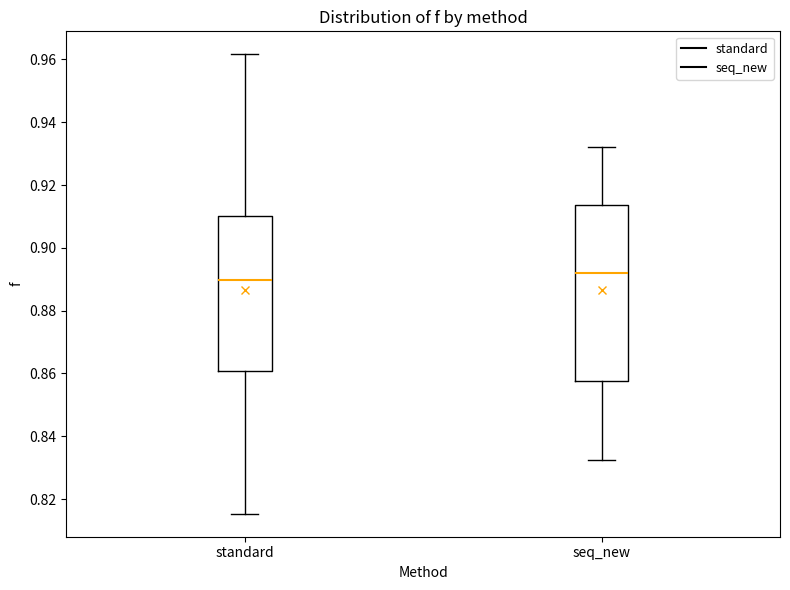

Which box has the highest median line?

seq_new